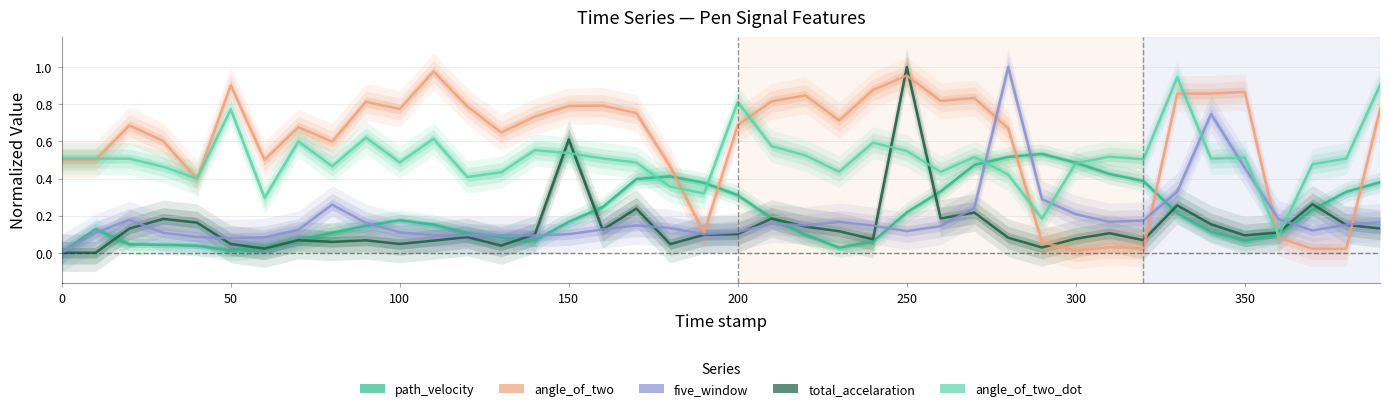

Is the value of path_velocity at 29 greater than the value of total_accelaration at 13?

Yes